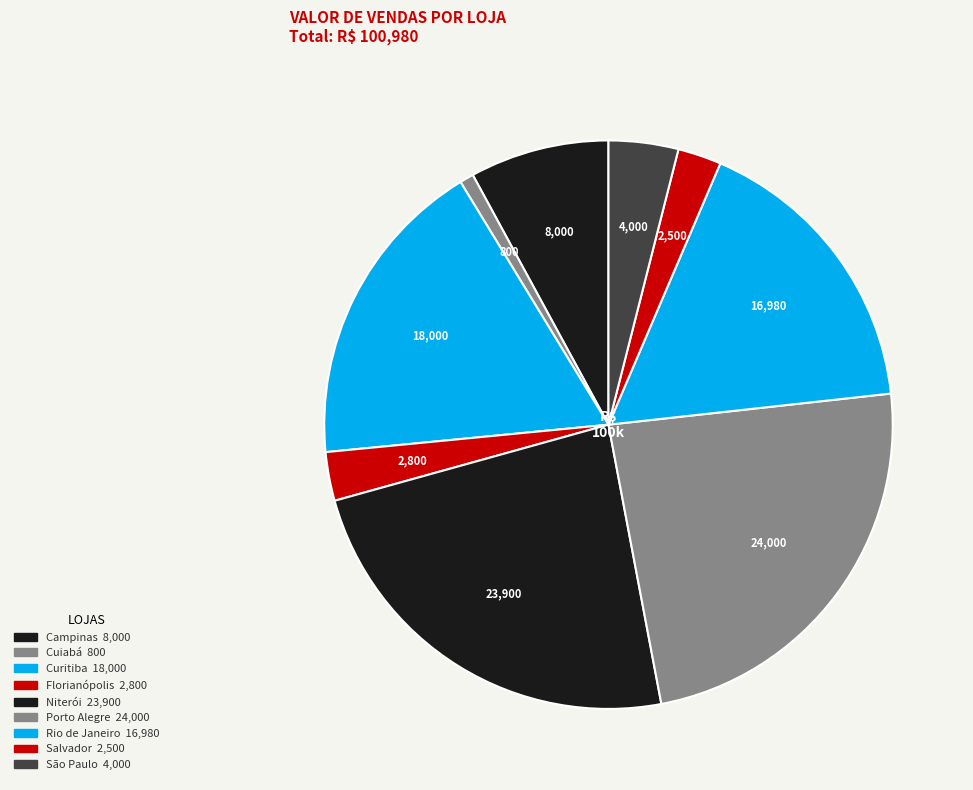

To the nearest percent, what is the average slice percentage?

11%